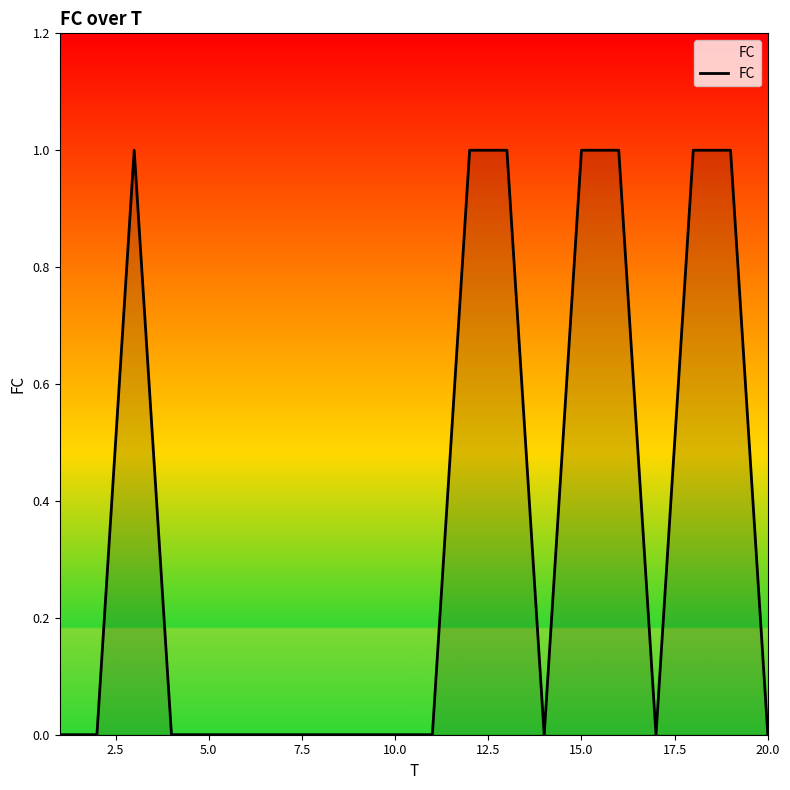

What is the difference between the maximum and second lowest values?

1